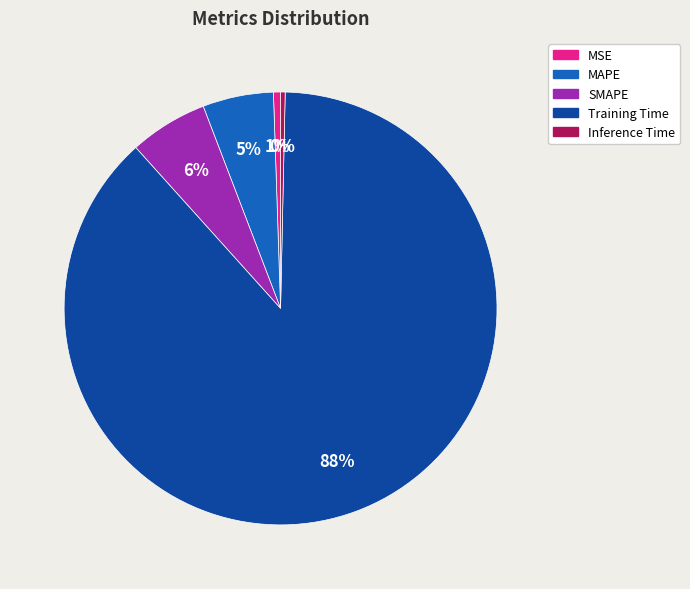

Does any single category account for the majority?

Yes